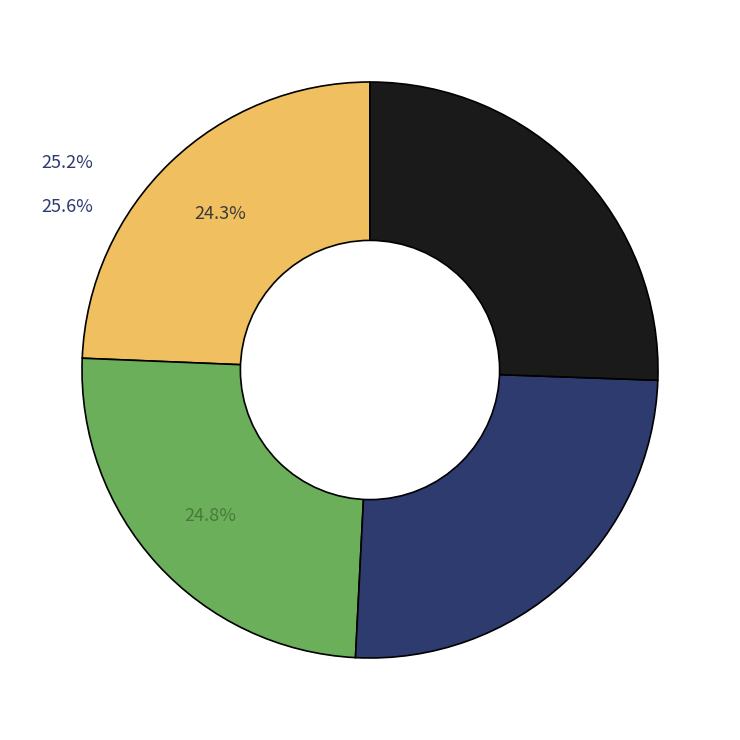

Does any single category account for the majority?

No